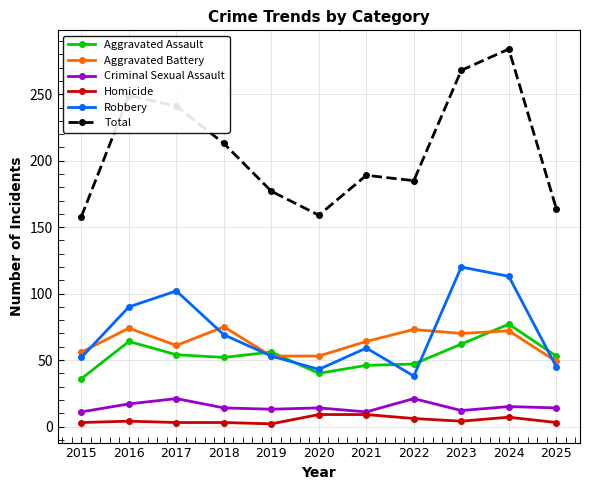

What is the difference between the maximum and minimum values in the Robbery series?

82